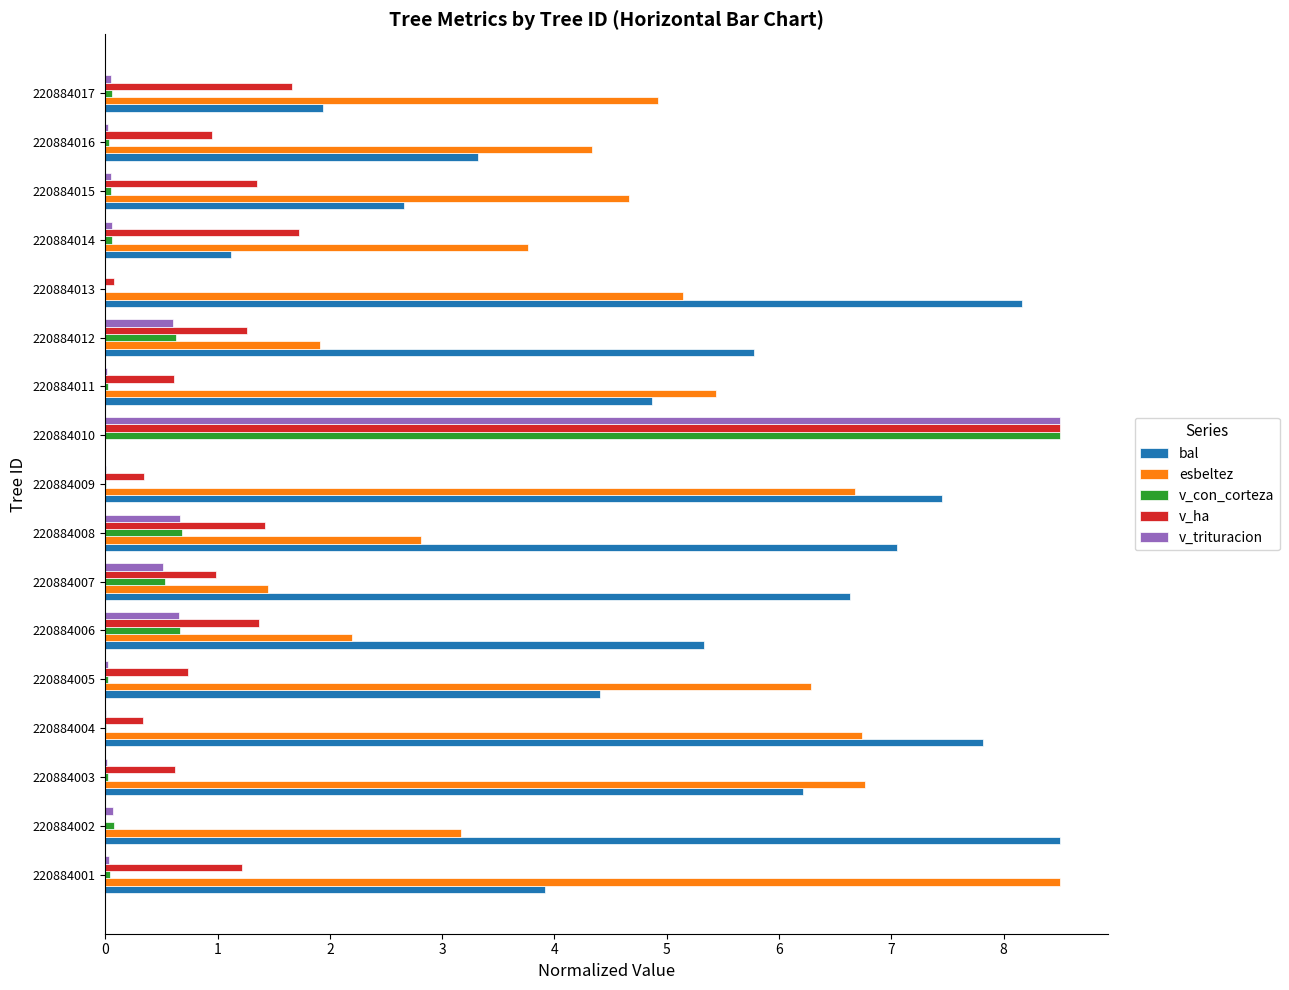

Which series changed the most between 220884001 and 220884013?

bal